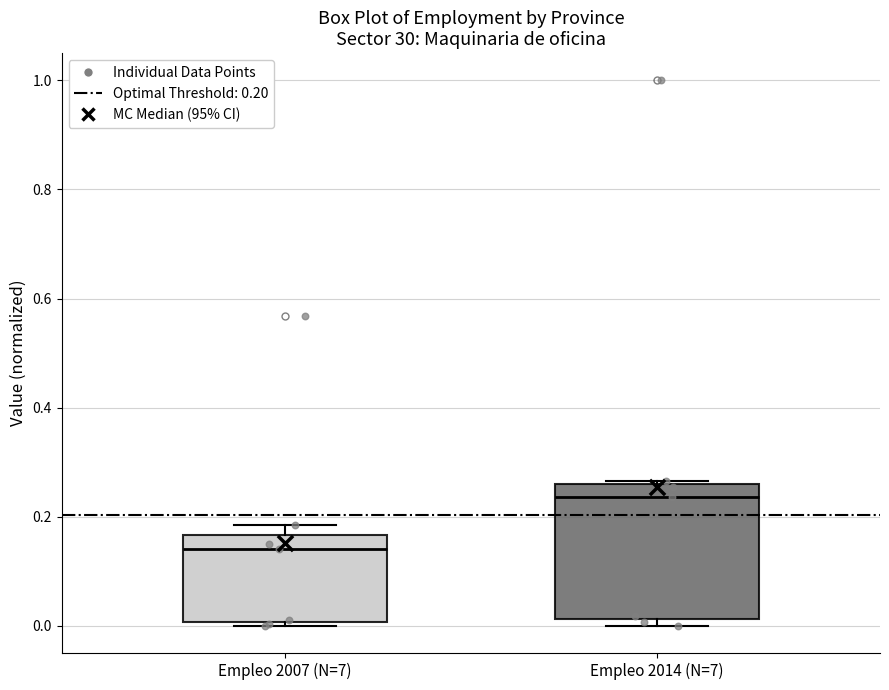

Which box's median line is the lowest?

Empleo 2007 (N=7)